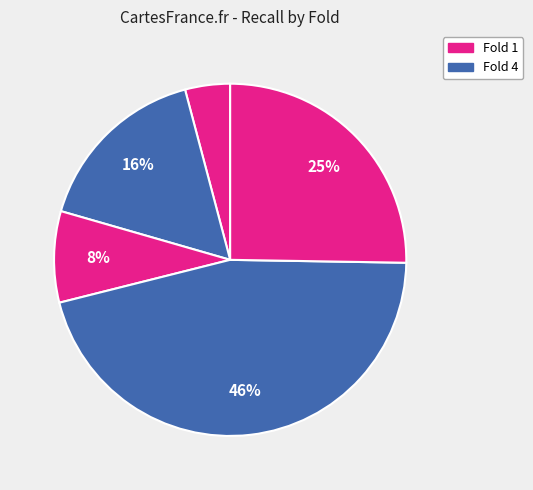

Count the number of slices in the pie.

5